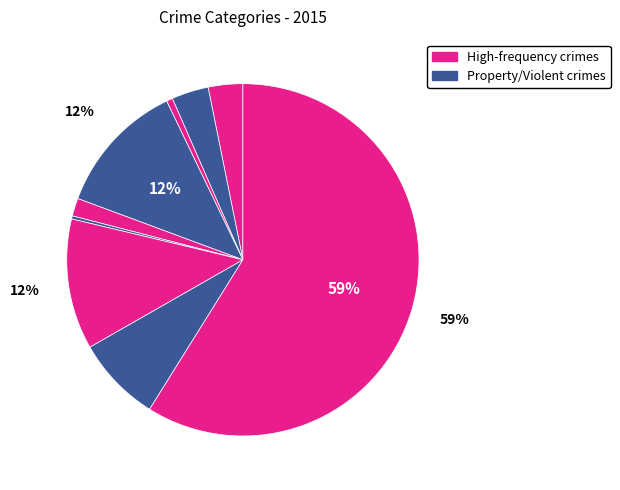

Is there a majority slice in this chart?

Yes